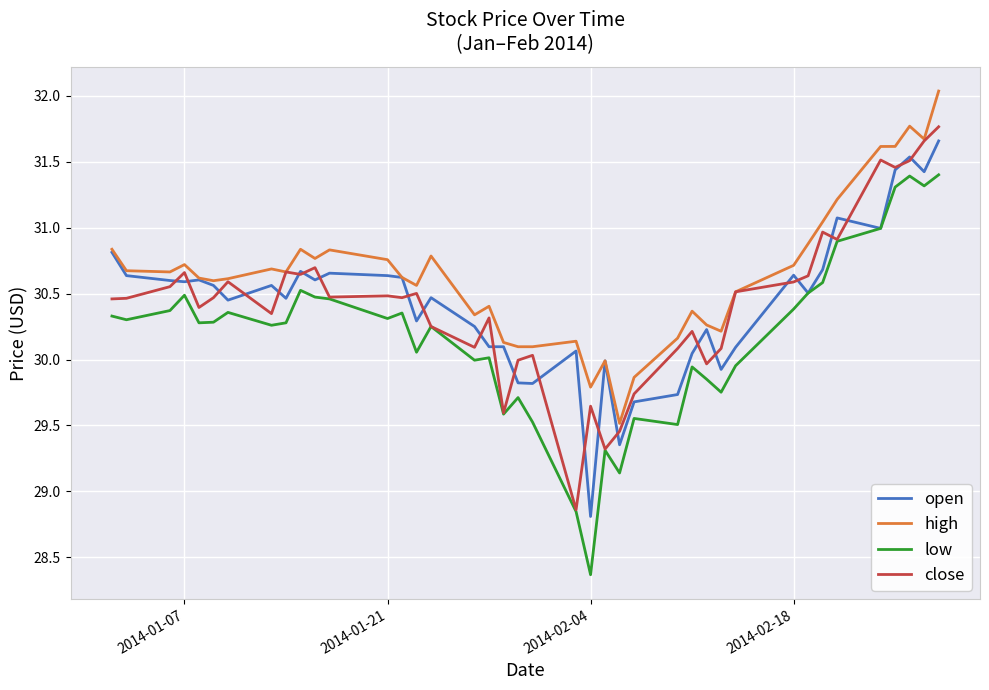

Which series has the largest total across all categories?

high